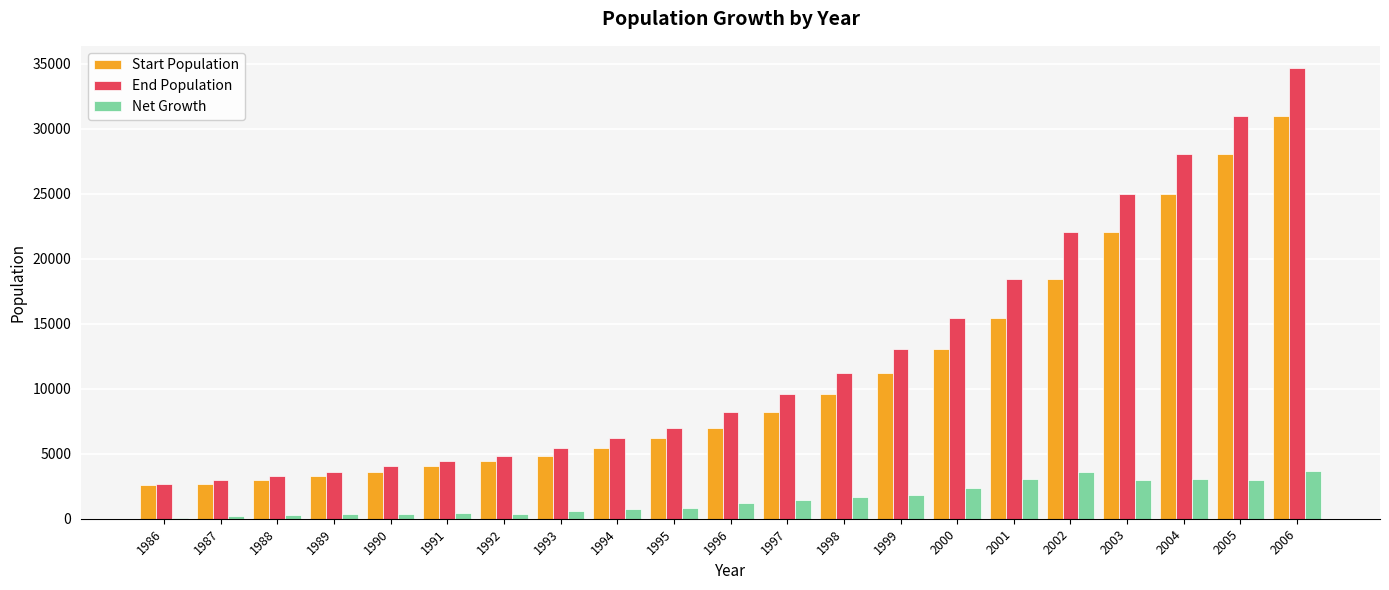

What is the approximate value of Net Growth at 2006?

3644